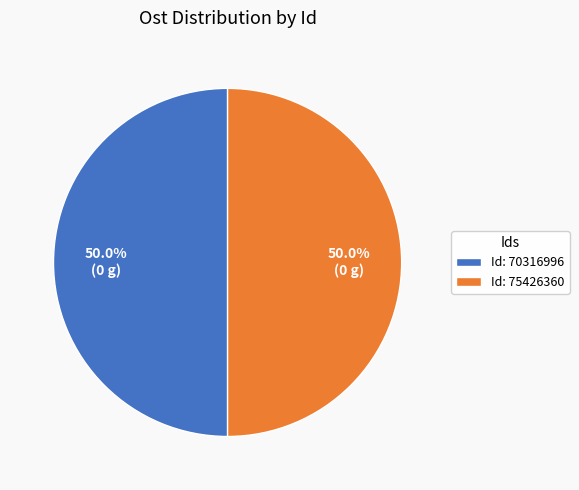

How much of the chart is everything except Id: 70316996?

50.0%